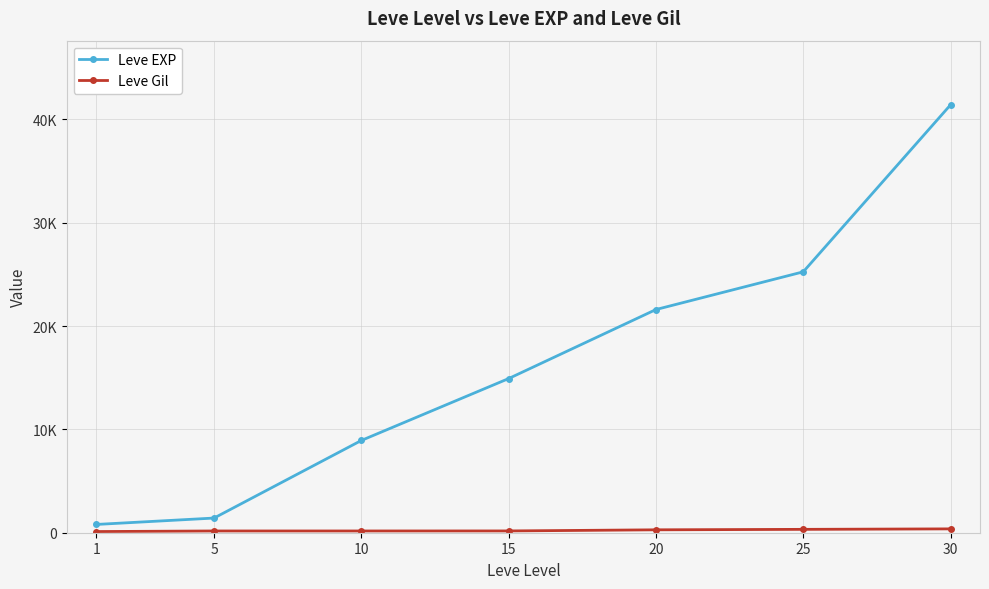

Is this an area chart (filled region under the line)?

No